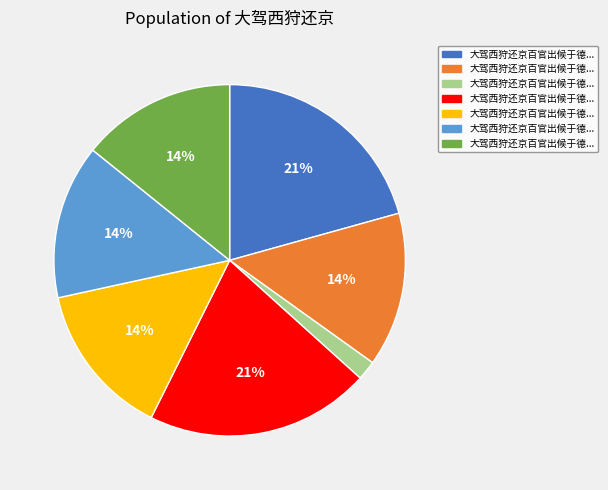

Does any single category account for the majority?

No